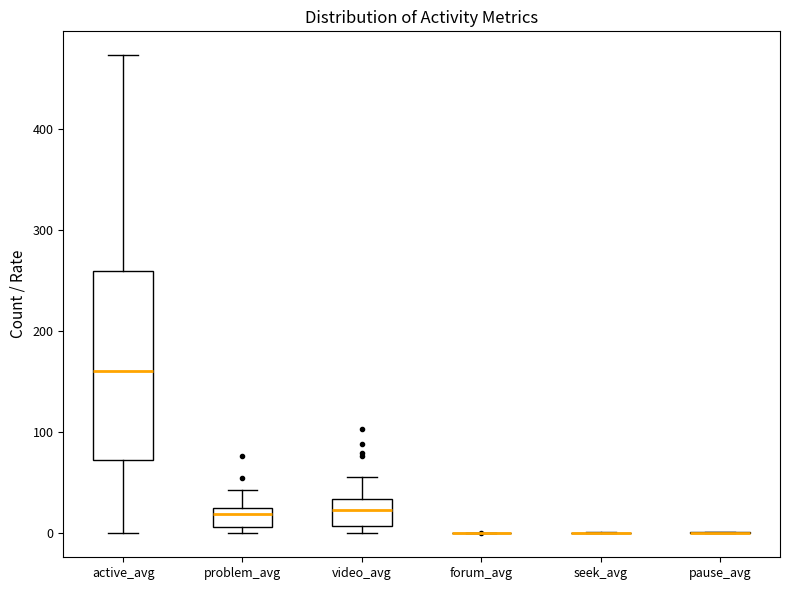

Reading left to right, transcribe this box plot: for each box, give where its median line is, the range the box spans, and where its two whiskers end, as read against the y-axis. The values are not printed on the chart, so give them approximately, as read against the axis.

active_avg: median 160, box 70 to 260, whiskers 0 to 470
problem_avg: median 20, box 10 to 30, whiskers 0 to 40
video_avg: median 20, box 10 to 30, whiskers 0 to 60
forum_avg: box collapsed to a line at 0, whiskers 0 to 0
seek_avg: box collapsed to a line at 0, whiskers 0 to 0
pause_avg: box collapsed to a line at 0, whiskers 0 to 0